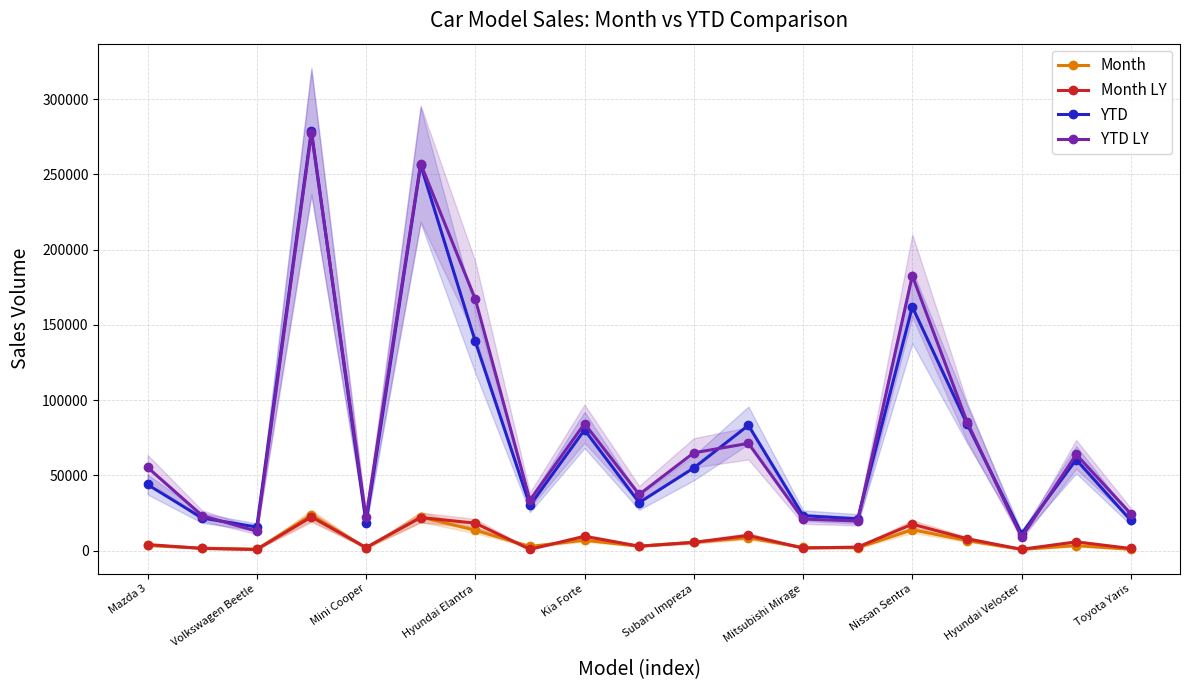

True or false: YTD LY and Month cross at least once.

False